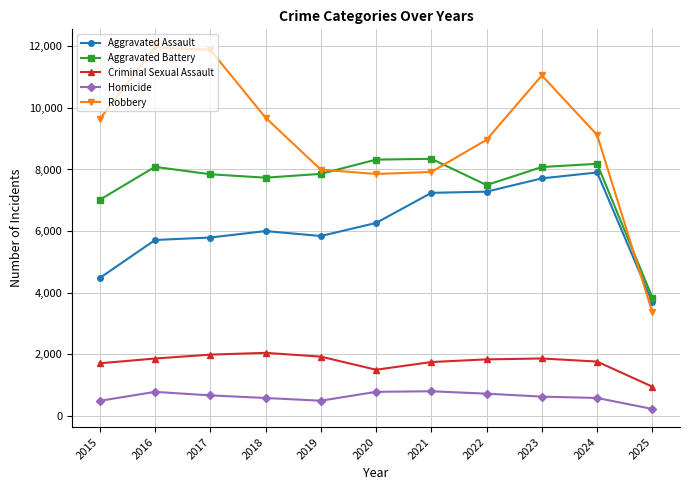

At which category is the sum across all series the highest?

2023